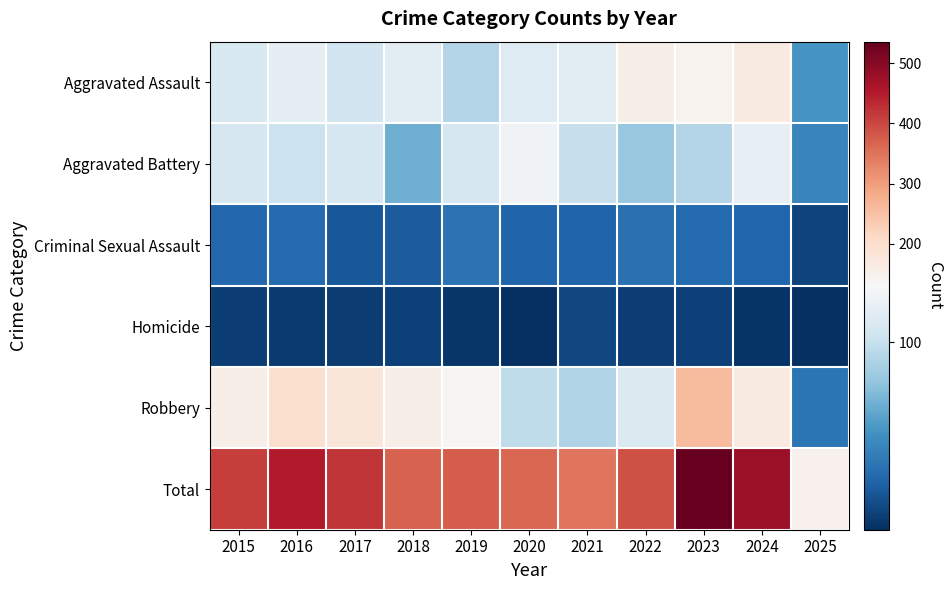

Rank the series by their maximum value, from highest to lowest.

Total, Robbery, Aggravated Assault, Aggravated Battery, Criminal Sexual Assault, Homicide